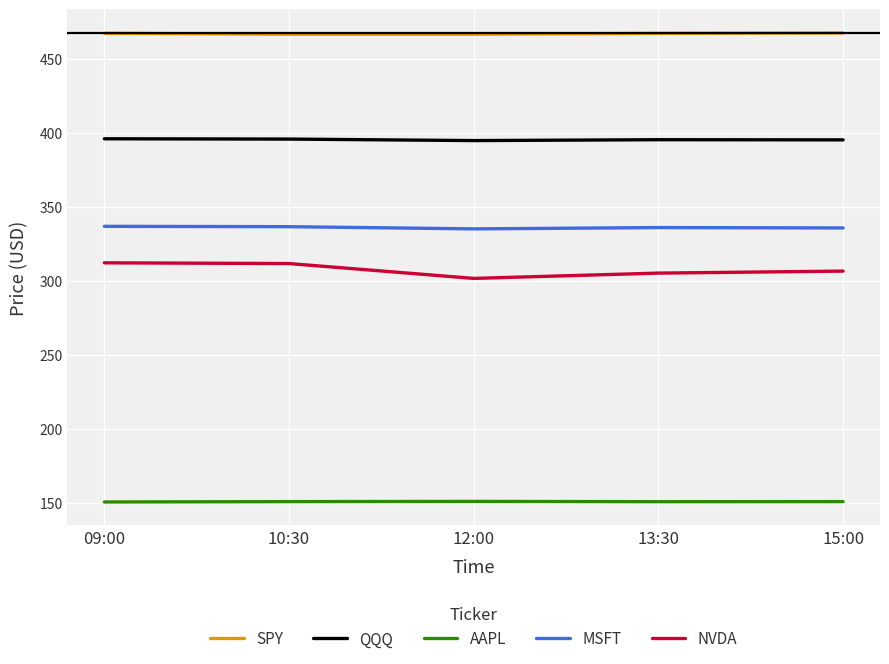

What is the maximum value shown in the chart?

467.4